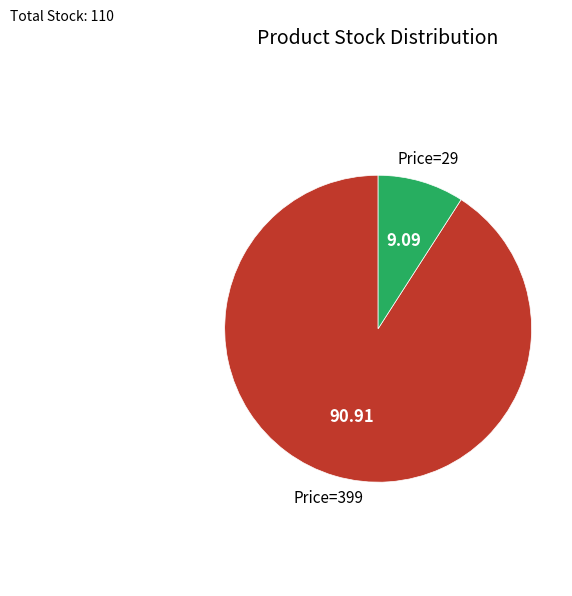

What is the smallest slice in the pie chart?

Price=29